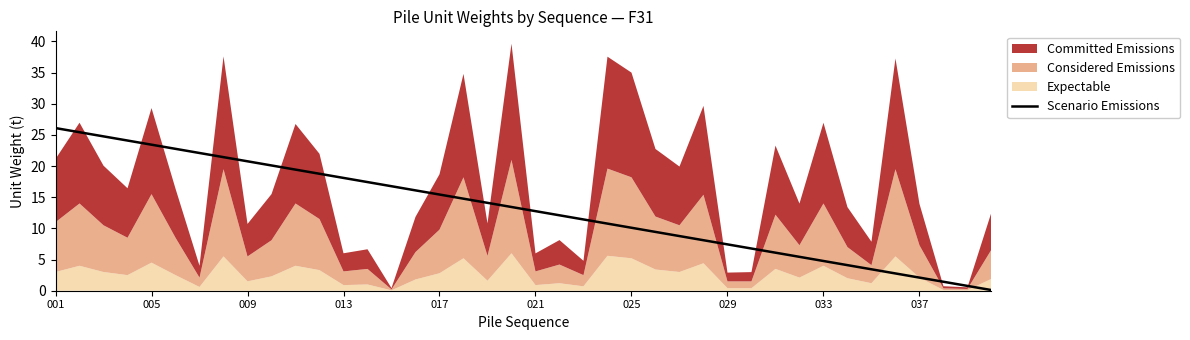

The chart shows a value of 1.4 at 37. True or false?

True